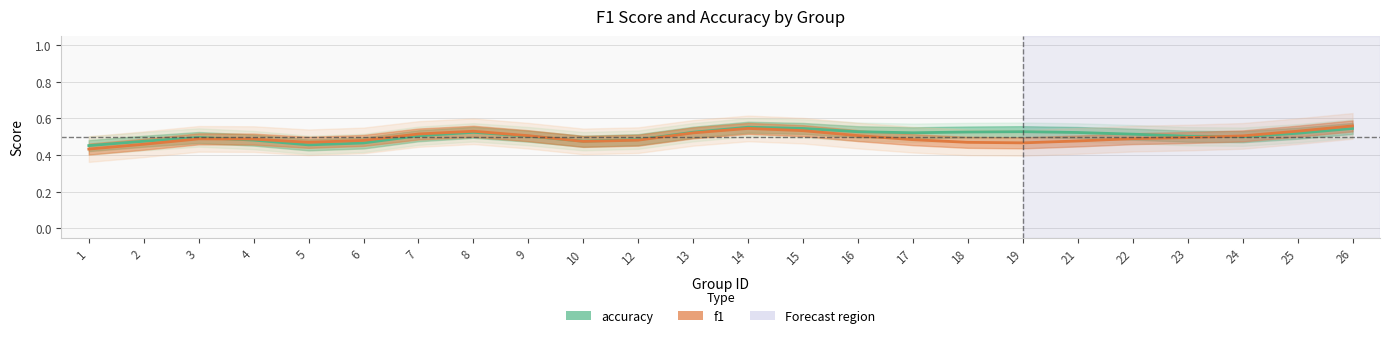

Which category has the lowest value across all series?

1